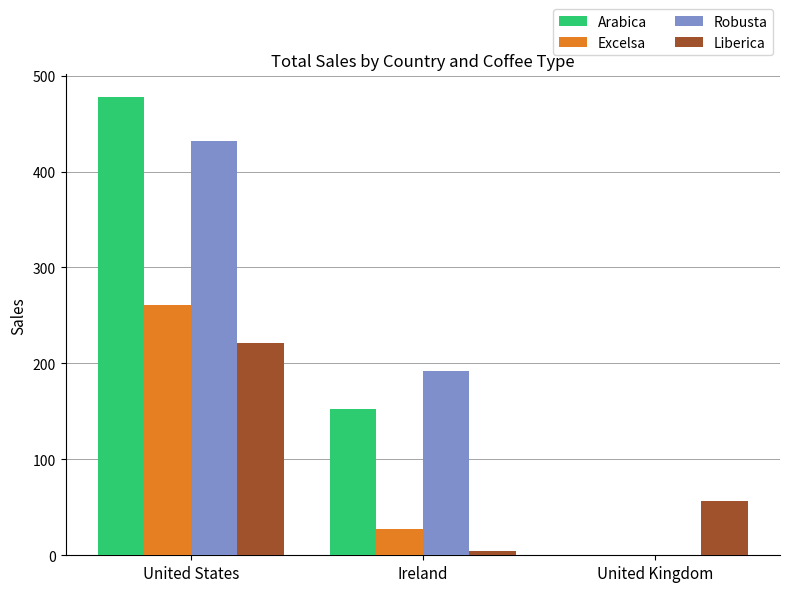

Does the chart contain stacked bars?

No